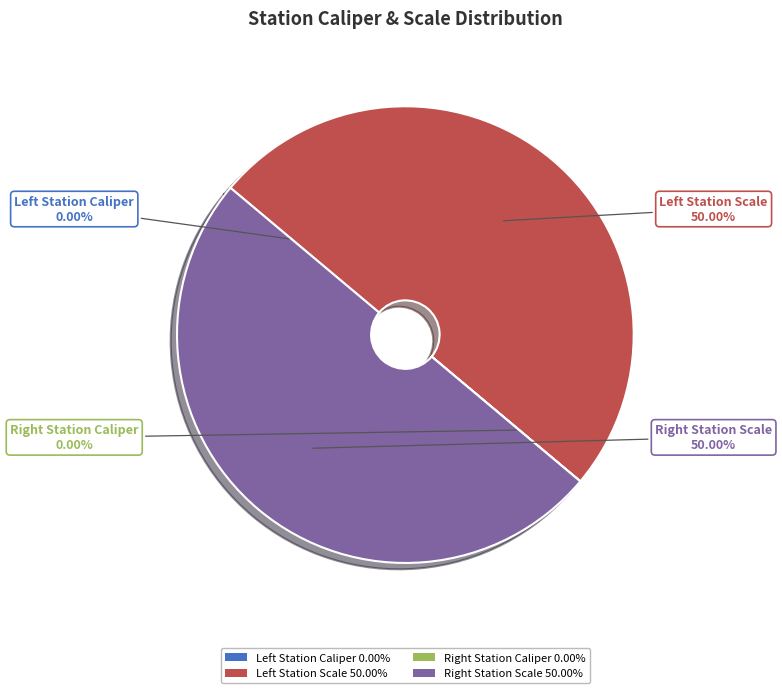

Rank the categories by value from highest to lowest.

Left Station Scale, Right Station Scale, Right Station Caliper, Left Station Caliper